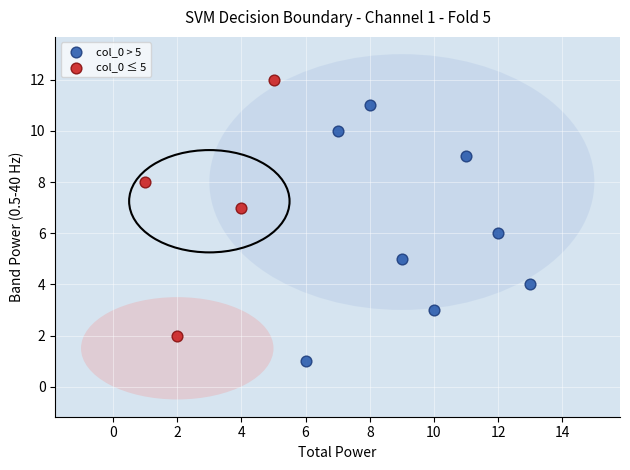

Which series contains the lowest Y value?

col_0 > 5